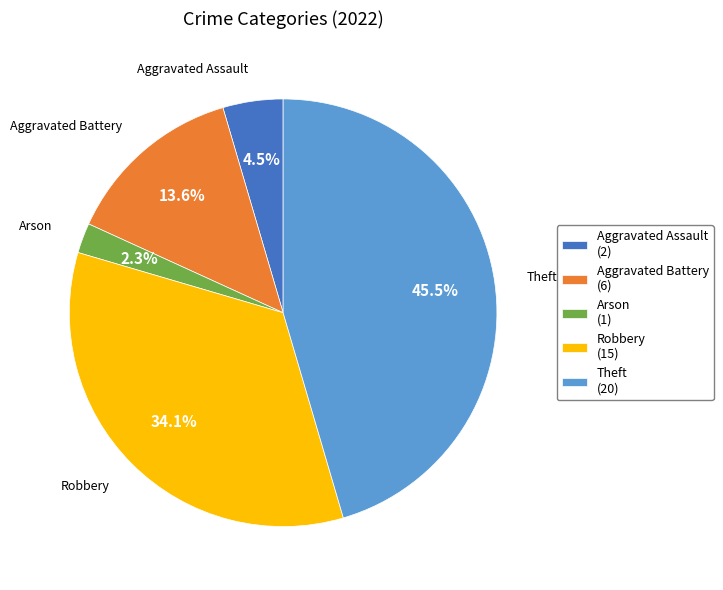

Which category has the biggest portion of the pie?

Theft